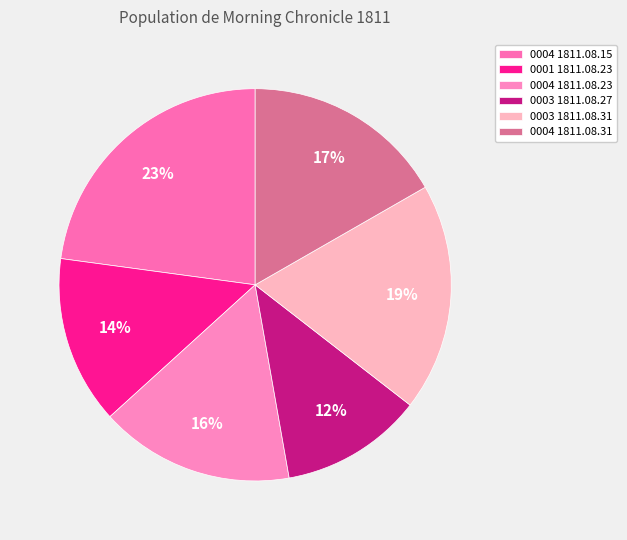

Rank the categories by value from lowest to highest.

0003 1811.08.27, 0001 1811.08.23, 0004 1811.08.23, 0004 1811.08.31, 0003 1811.08.31, 0004 1811.08.15